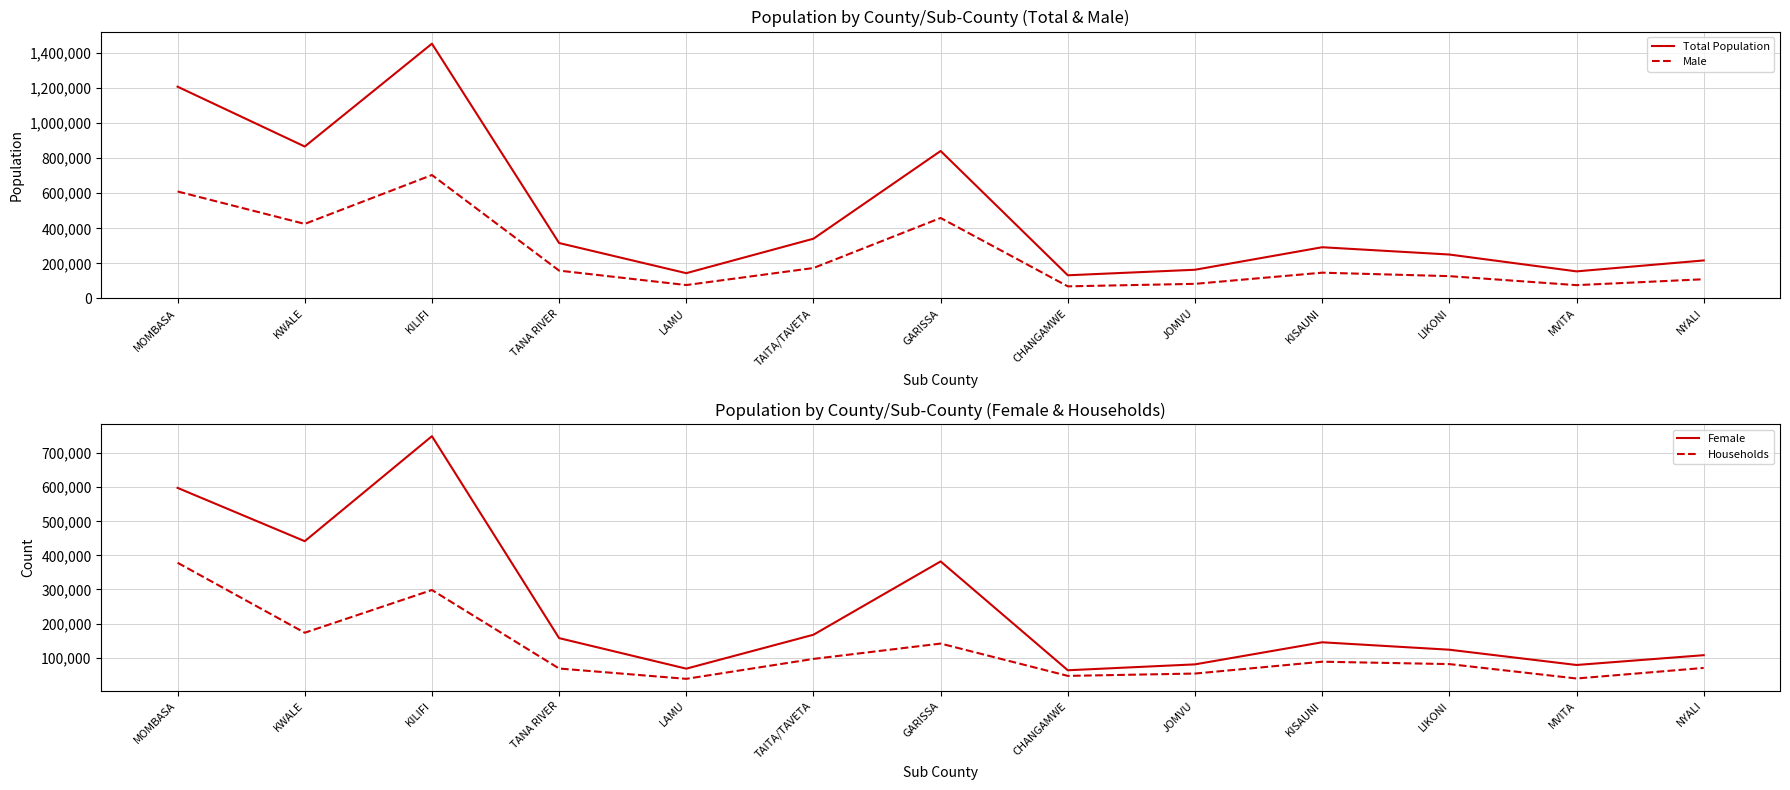

True or false: Households has a value of 16098 at JOMVU.

False